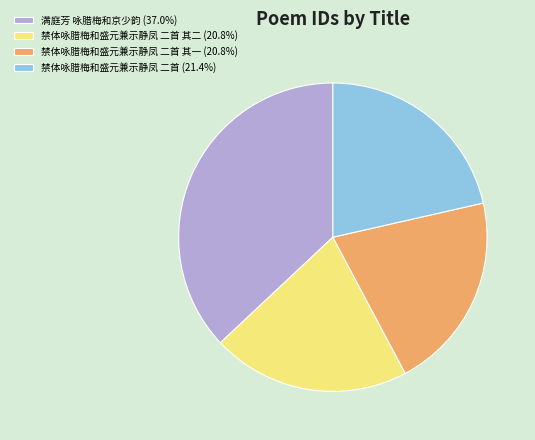

How many slices are in this pie chart?

4